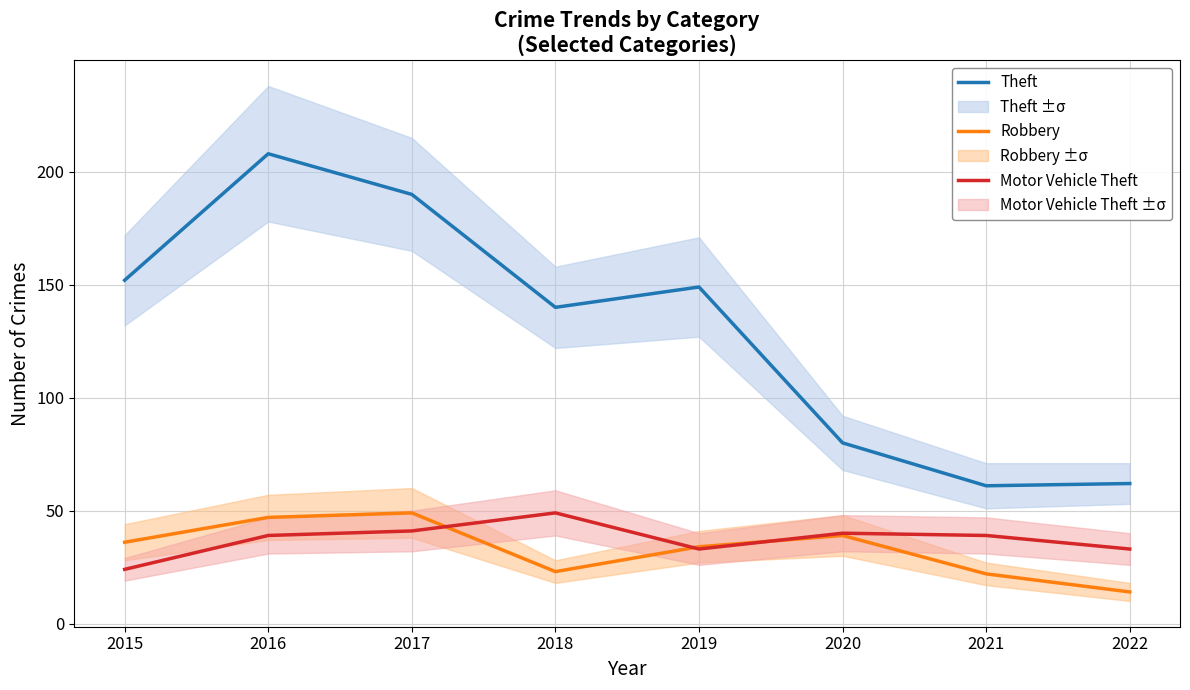

True or false: Robbery and Theft cross at least once.

False